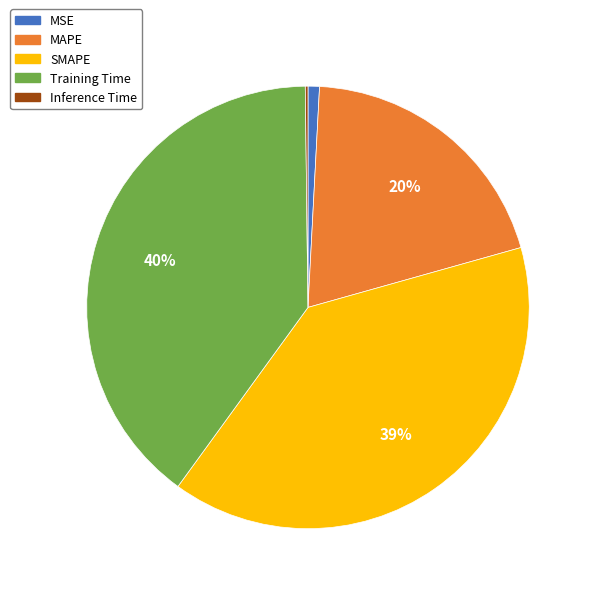

To the nearest percent, what is the combined percentage of MSE and Training Time?

41%